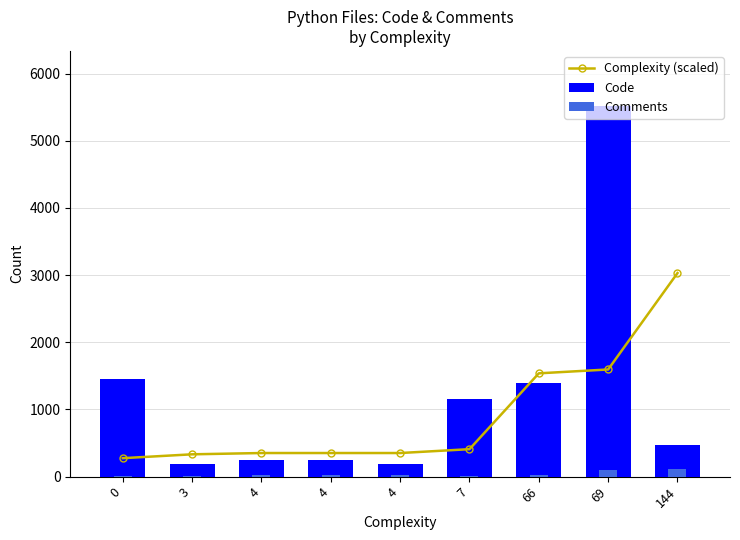

Is it true that Code equals 196.0 at 3?

True